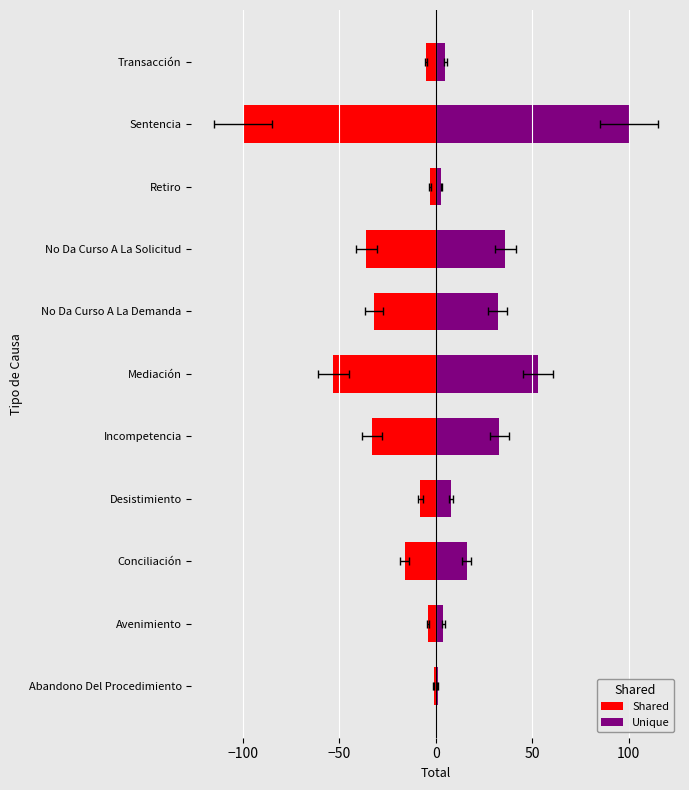

Which series has the largest total across all categories?

Unique